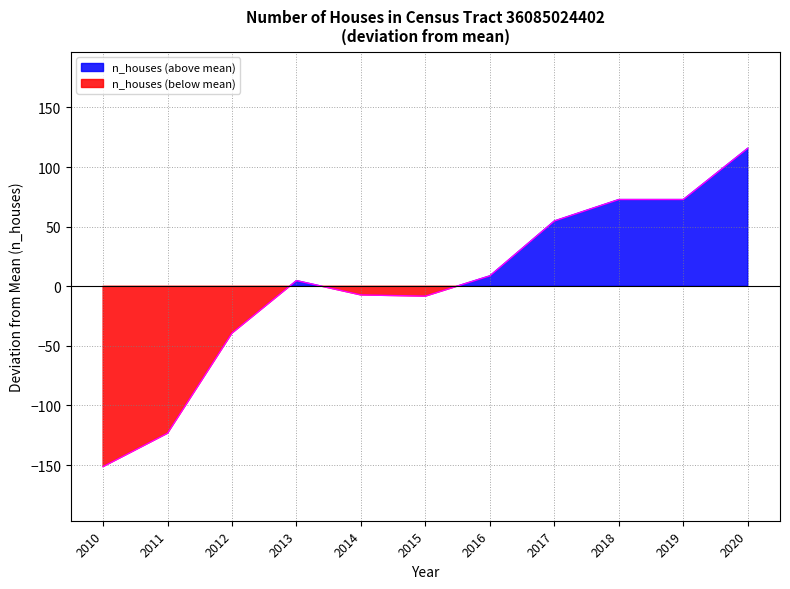

True or false: the data shows -7.3 at 2014.

True